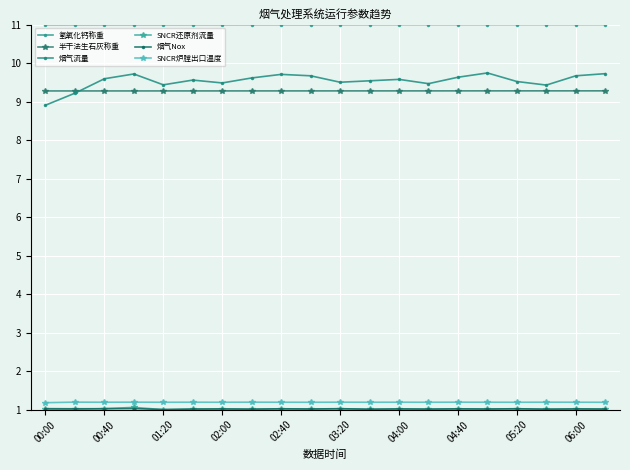

How many series are shown in this chart?

6